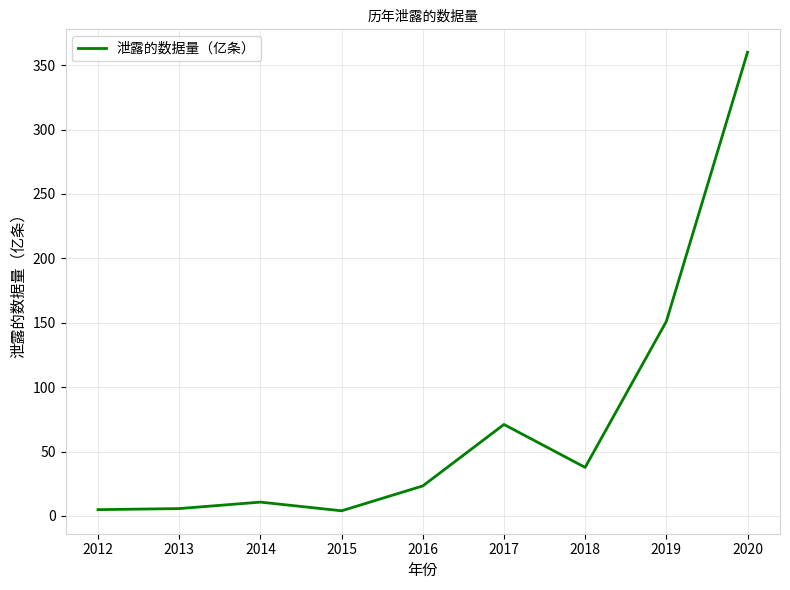

Which label corresponds to the largest value in the chart?

2020